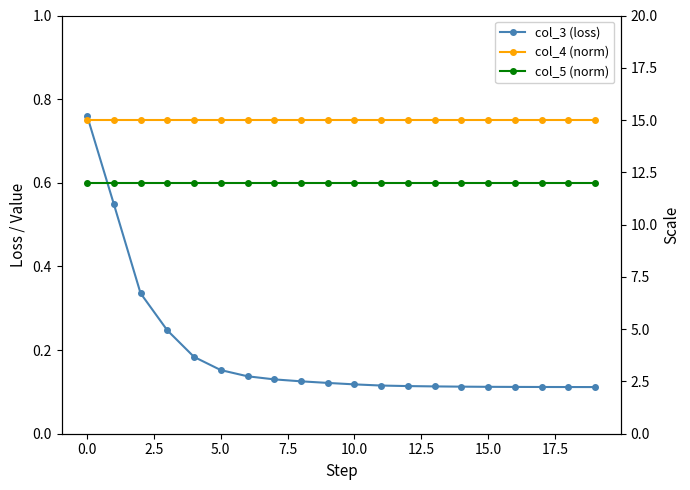

What is the smallest value displayed?

0.1